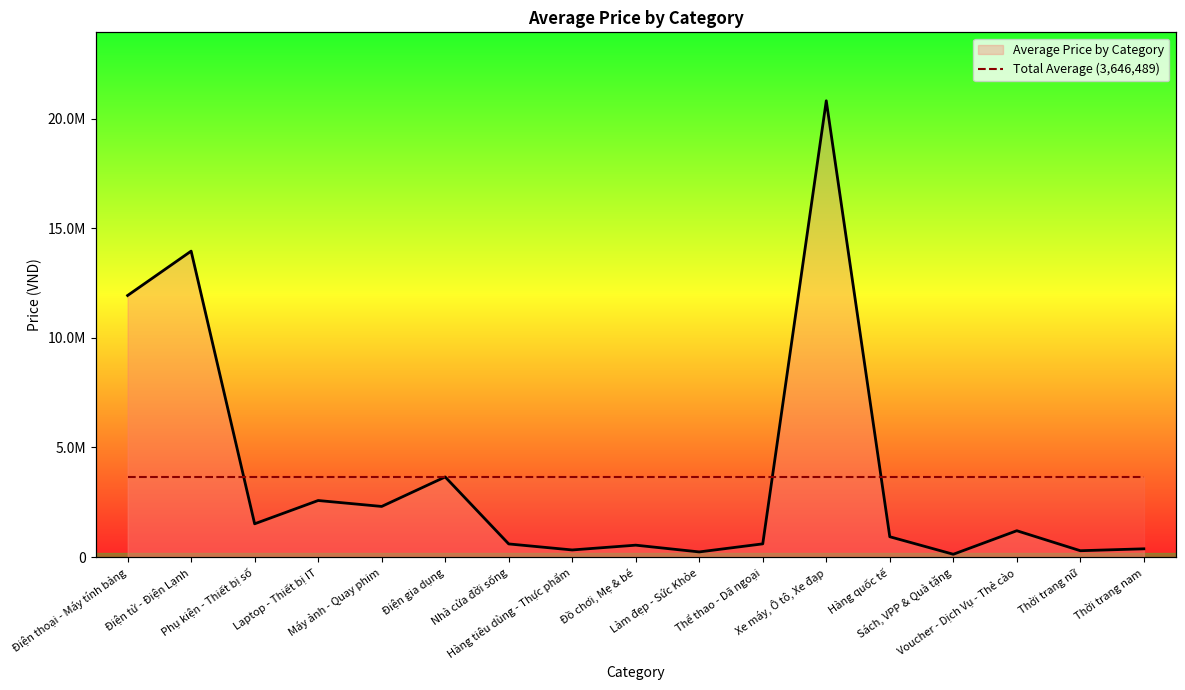

List the labels in order of value, largest first.

Xe máy, Ô tô, Xe đạp, Điện tử - Điện Lạnh, Điện thoại - Máy tính bảng, Điện gia dụng, Laptop - Thiết bị IT, Máy ảnh - Quay phim, Phụ kiện - Thiết bị số, Voucher - Dịch Vụ - Thẻ cào, Hàng quốc tế, Thể thao - Dã ngoại, Nhà cửa đời sống, Đồ chơi, Mẹ & bé, Thời trang nam, Hàng tiêu dùng - Thực phẩm, Thời trang nữ, Làm đẹp - Sức Khỏe, Sách, VPP & Quà tặng